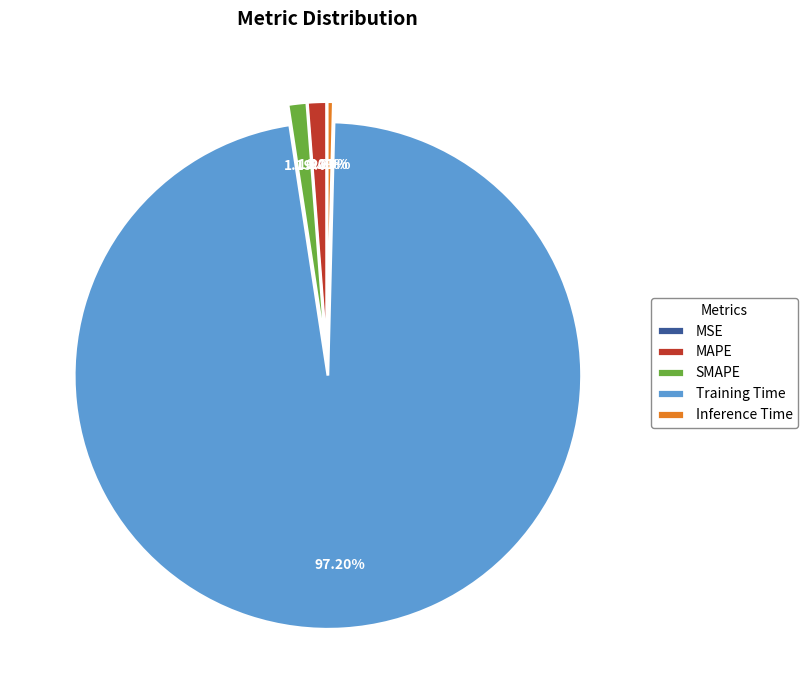

Which slice represents more than half of the pie?

Training Time